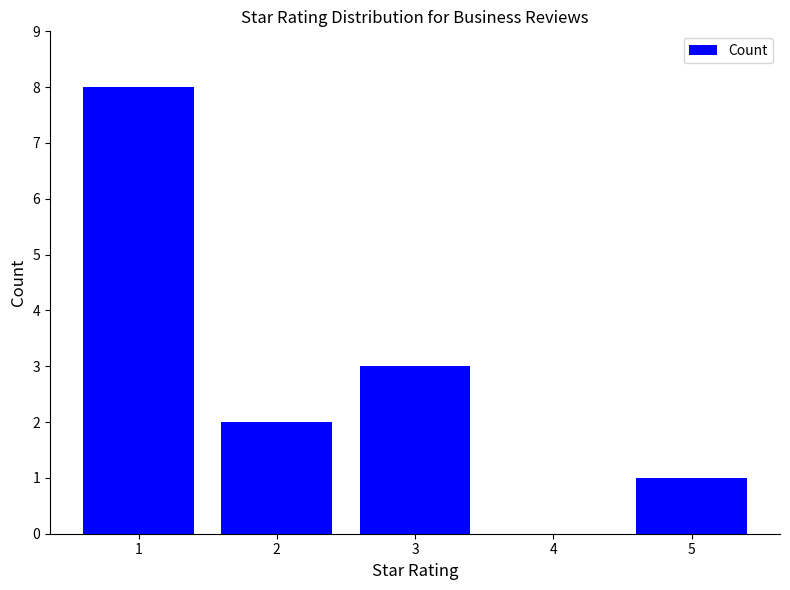

Which has a higher value, 3 or 2?

3